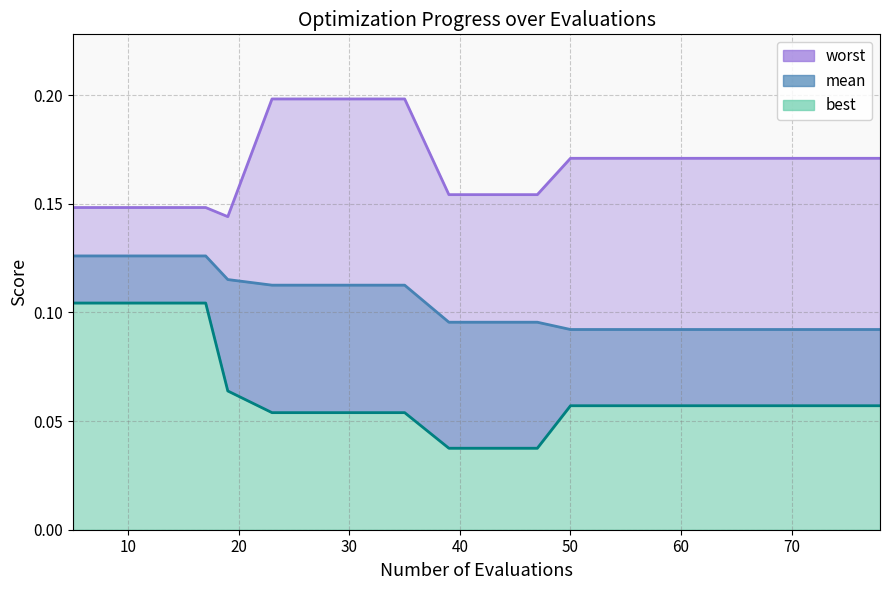

True or false: mean has more than 0 interior local peaks.

False